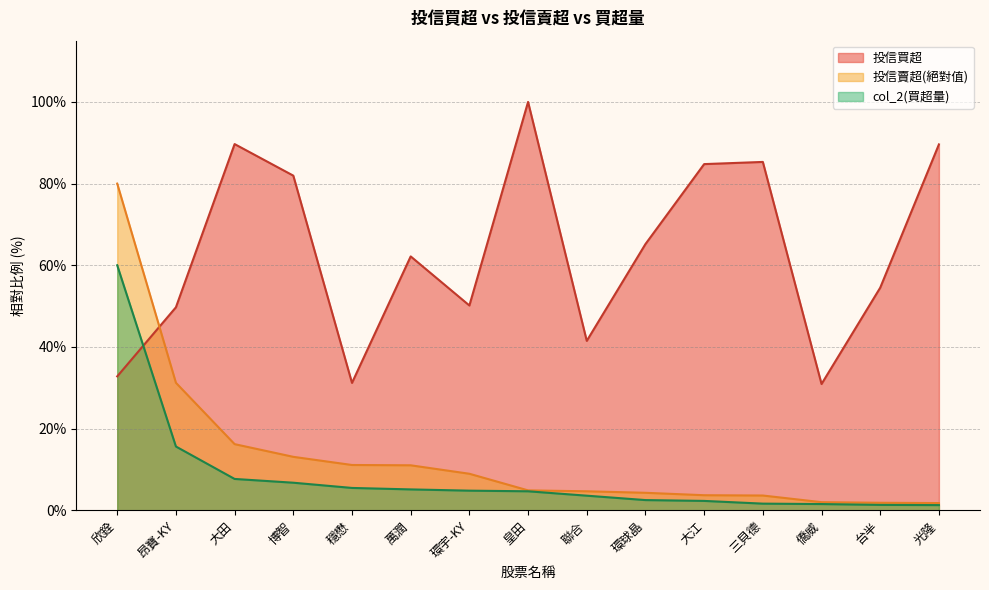

What is the highest value of the col_2 series?

60.0